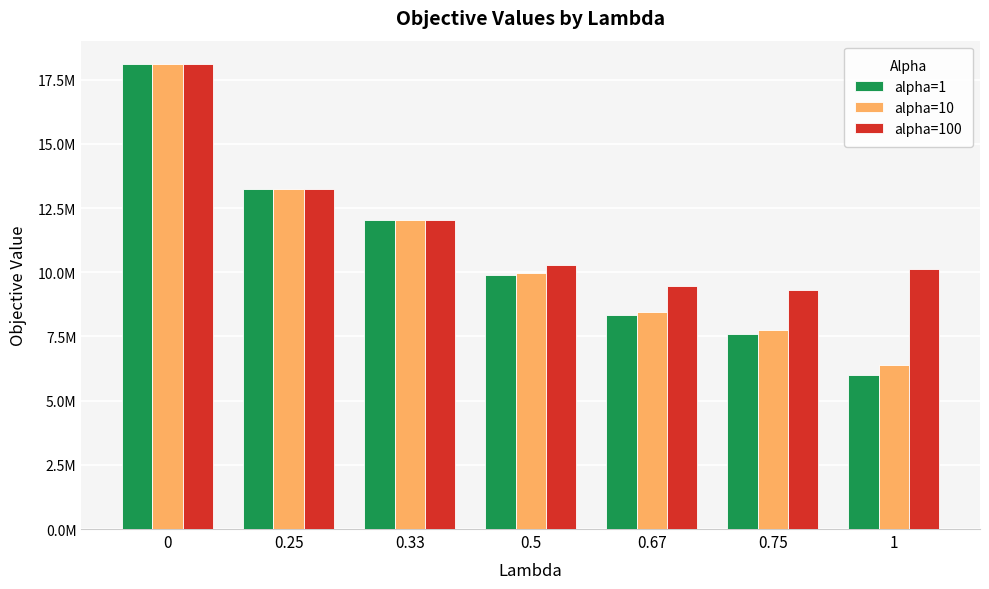

What is the smallest value displayed?

5999025.5